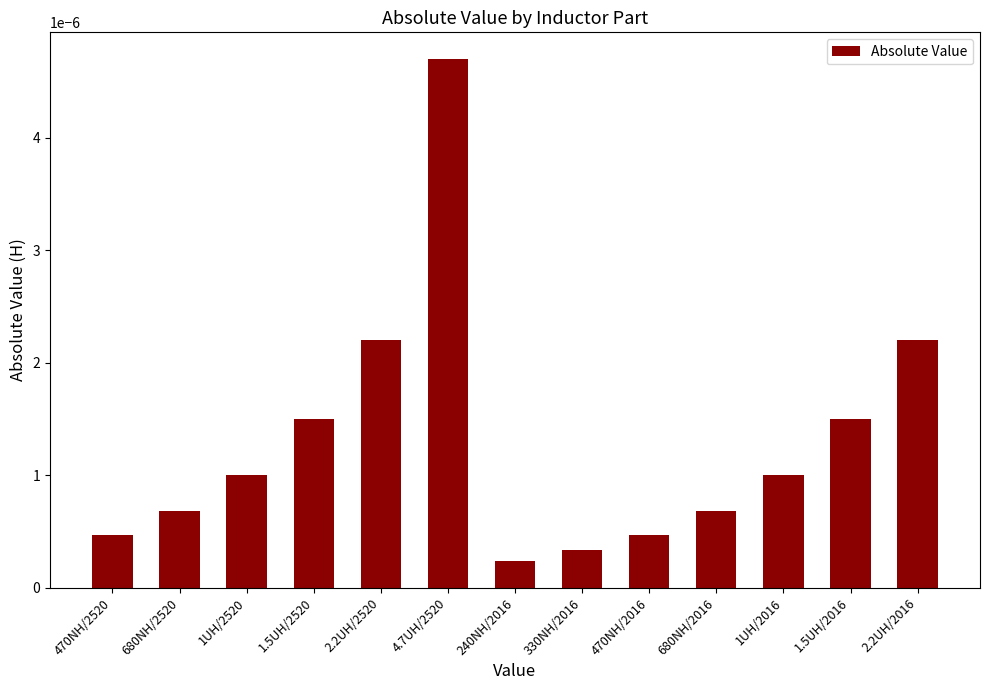

How many bars are there in total?

13